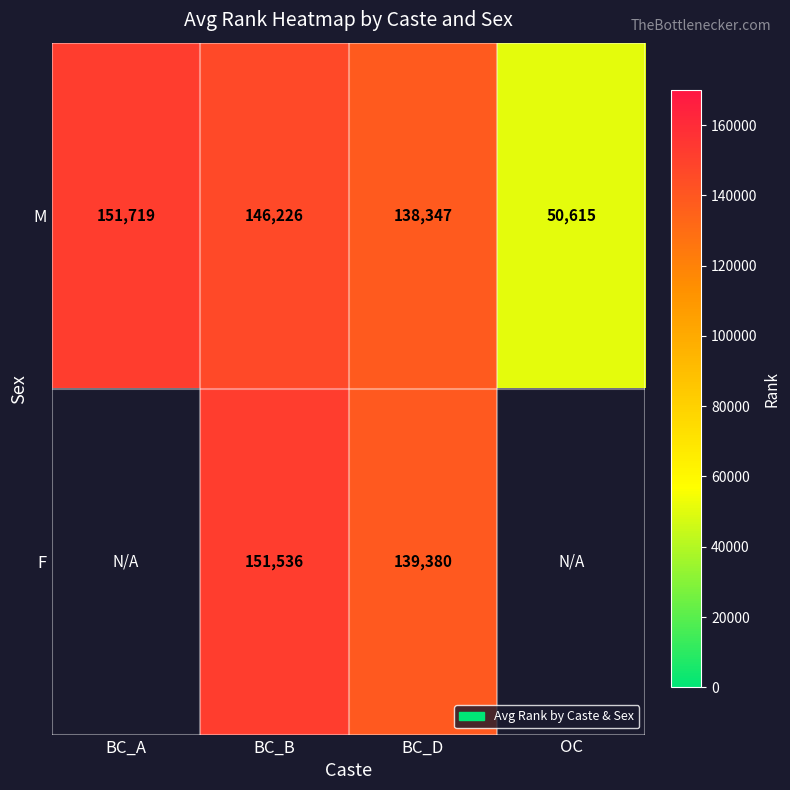

What is the maximum value shown in the chart?

151719.0